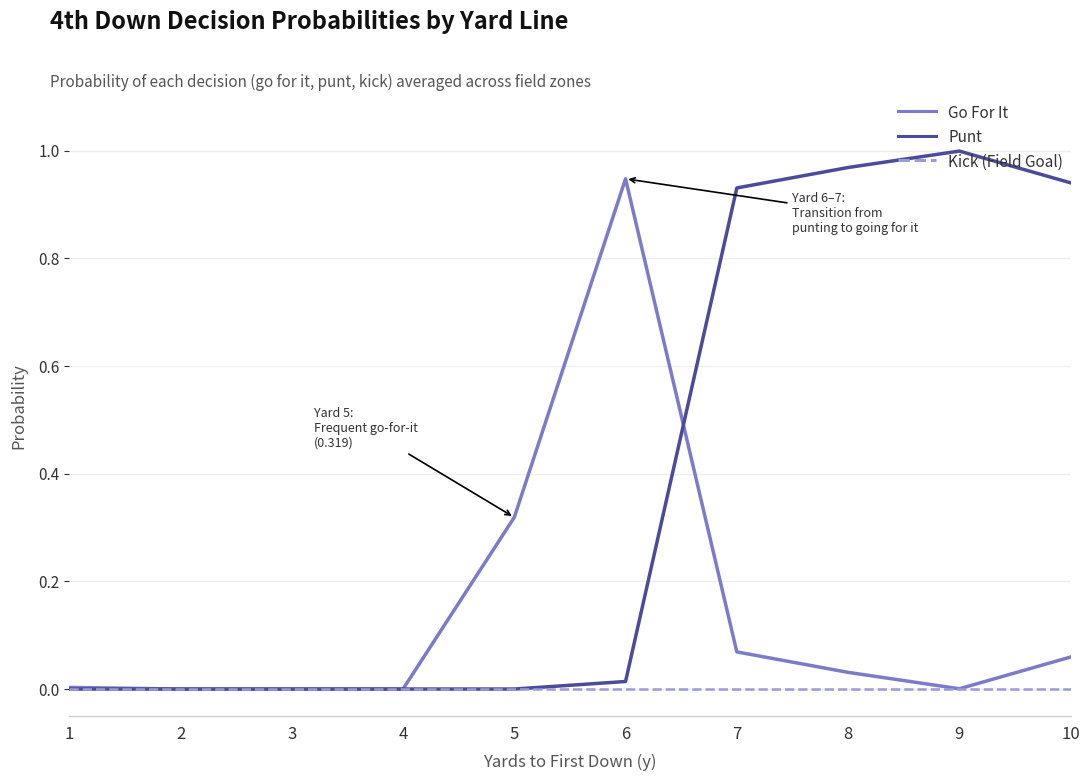

Rank the series at 10 from highest to lowest value.

Punt, Go For It, Kick (Field Goal)